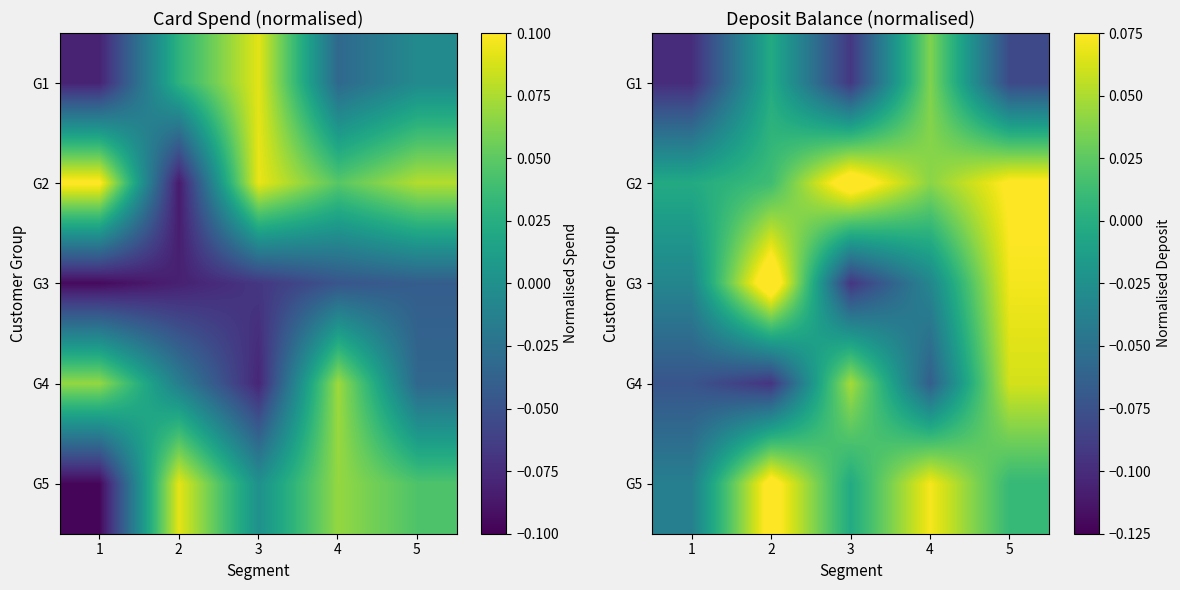

List the series in order of their overall mean, highest first.

G2, G5, G3, G4, G1